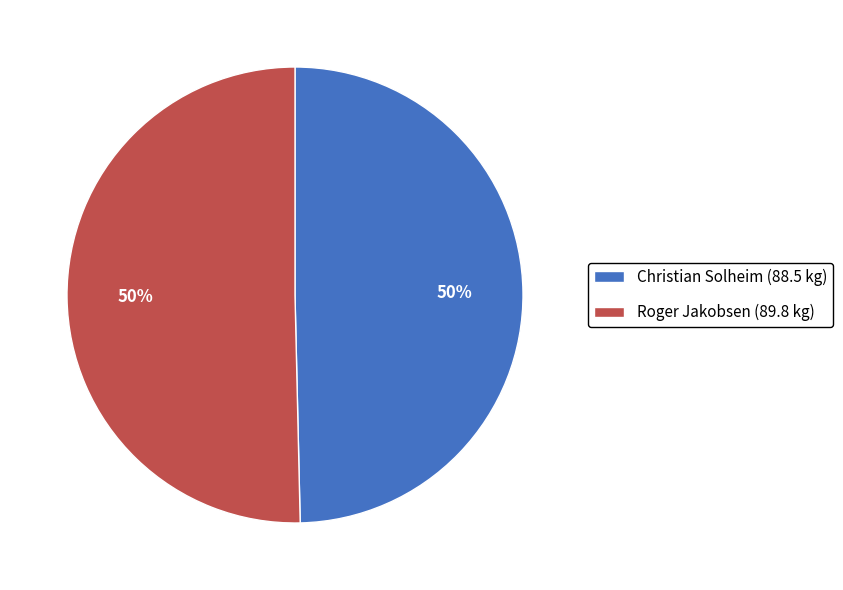

To the nearest percent, what portion does Christian Solheim (88.5 kg) represent?

50%